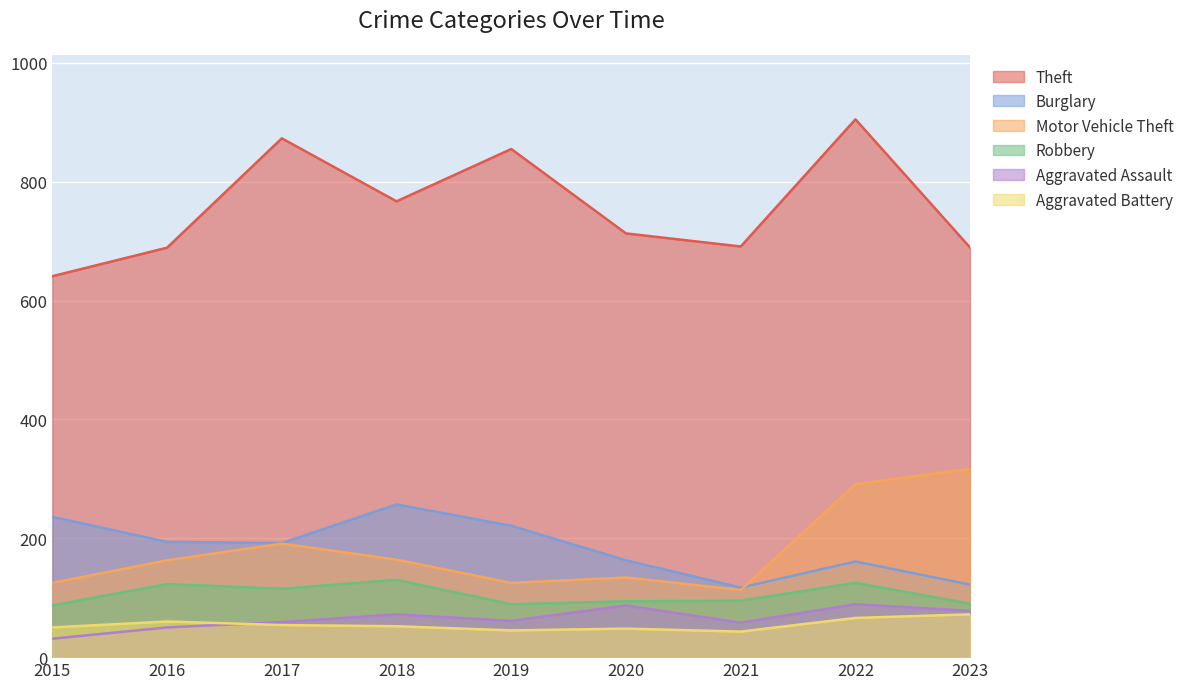

In Aggravated Battery, how many points are lower than both neighbors (excluding endpoints)?

2